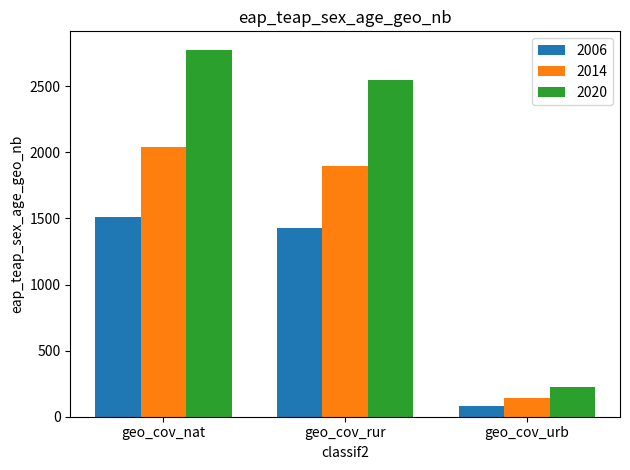

What is the approximate value of 2006 at geo_cov_urb?

82.4